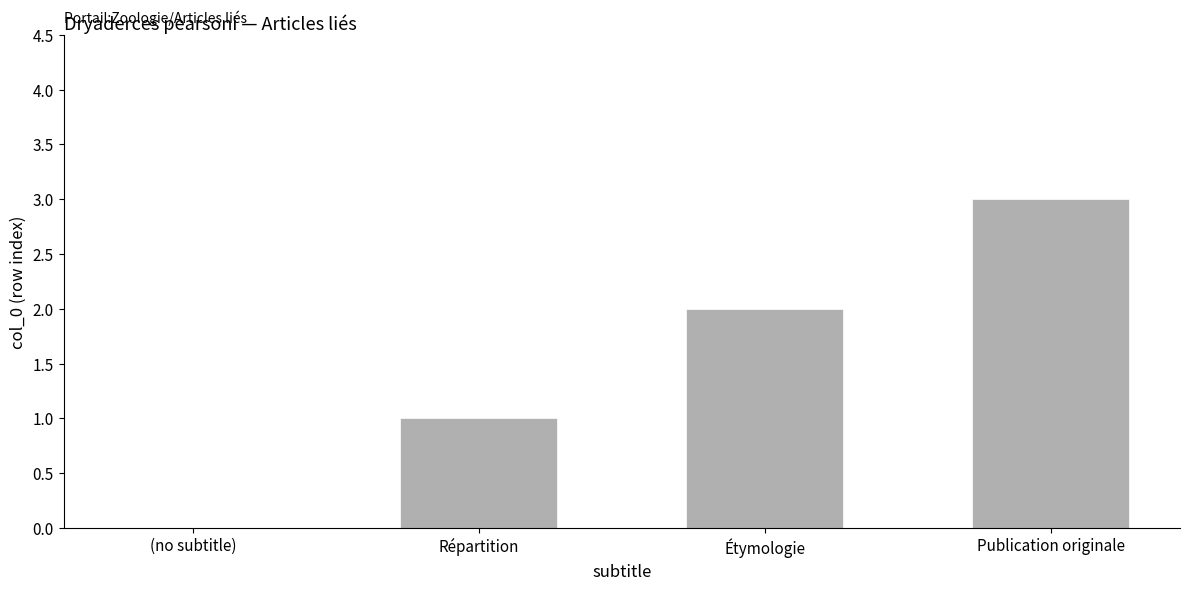

The value at Étymologie is 2. True or false?

True